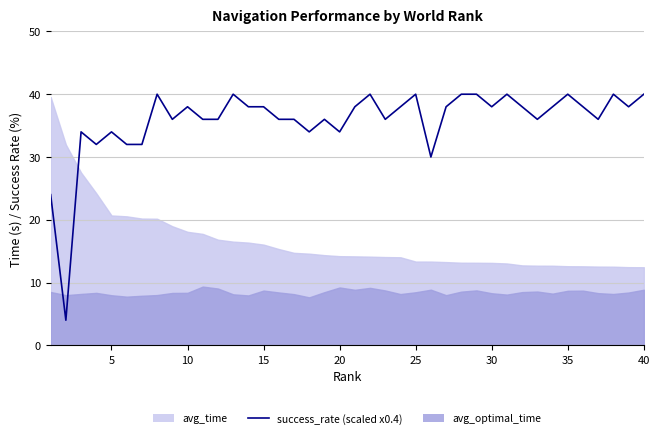

True or false: the data shows 22 at 25.

False